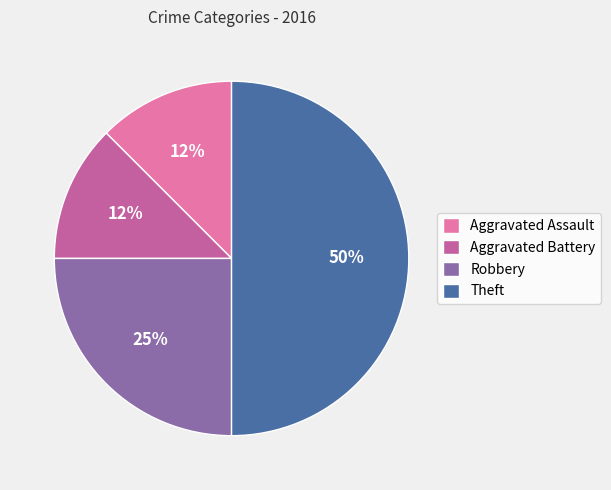

What is the largest slice in the pie chart?

Theft